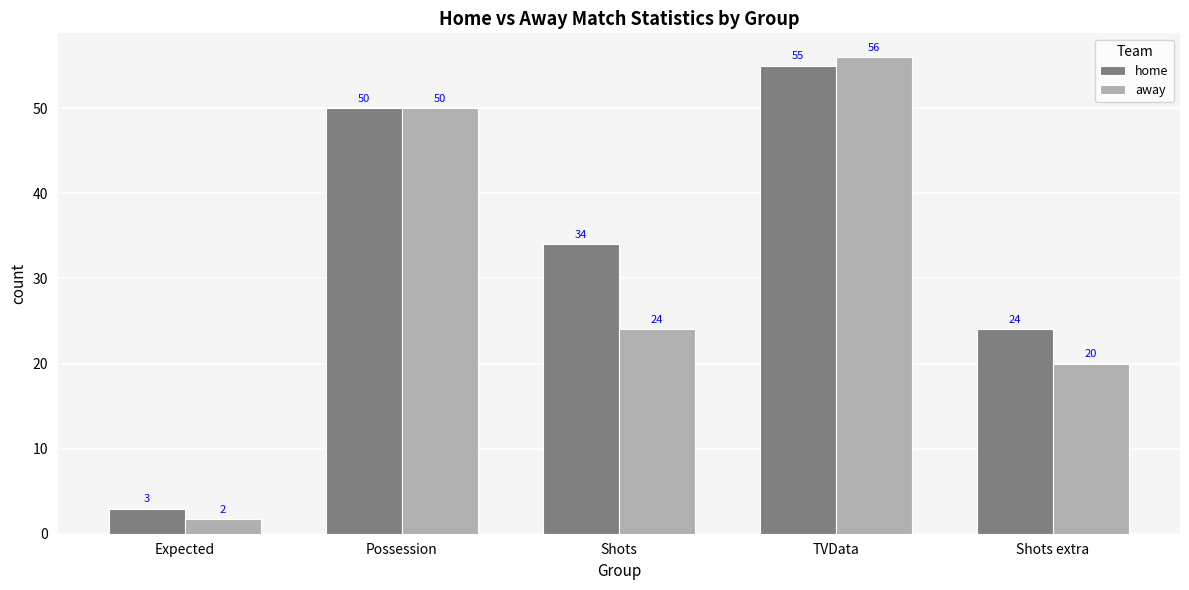

Rank the categories by home value from highest to lowest.

TVData, Possession, Shots, Shots extra, Expected